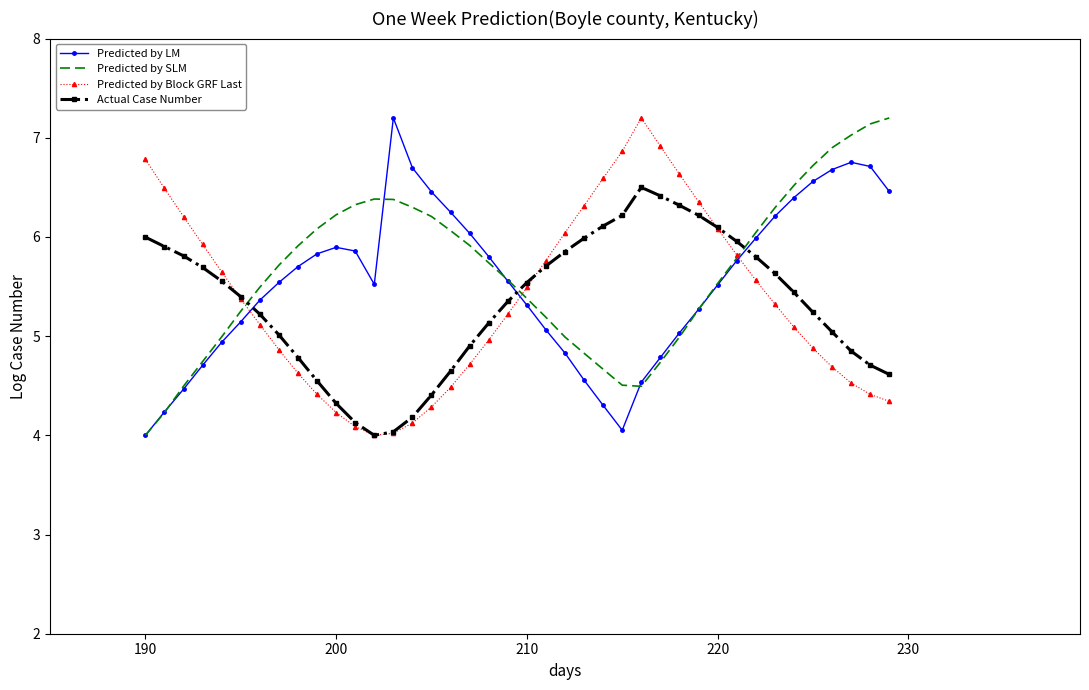

How many intersections are there between Predicted by LM and Predicted by Block GRF Last?

3